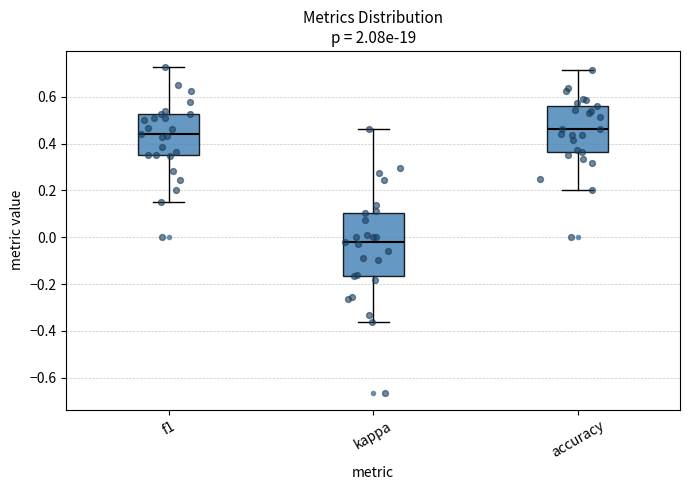

Comparing the boxes themselves (not the whiskers), which one is the tallest?

kappa